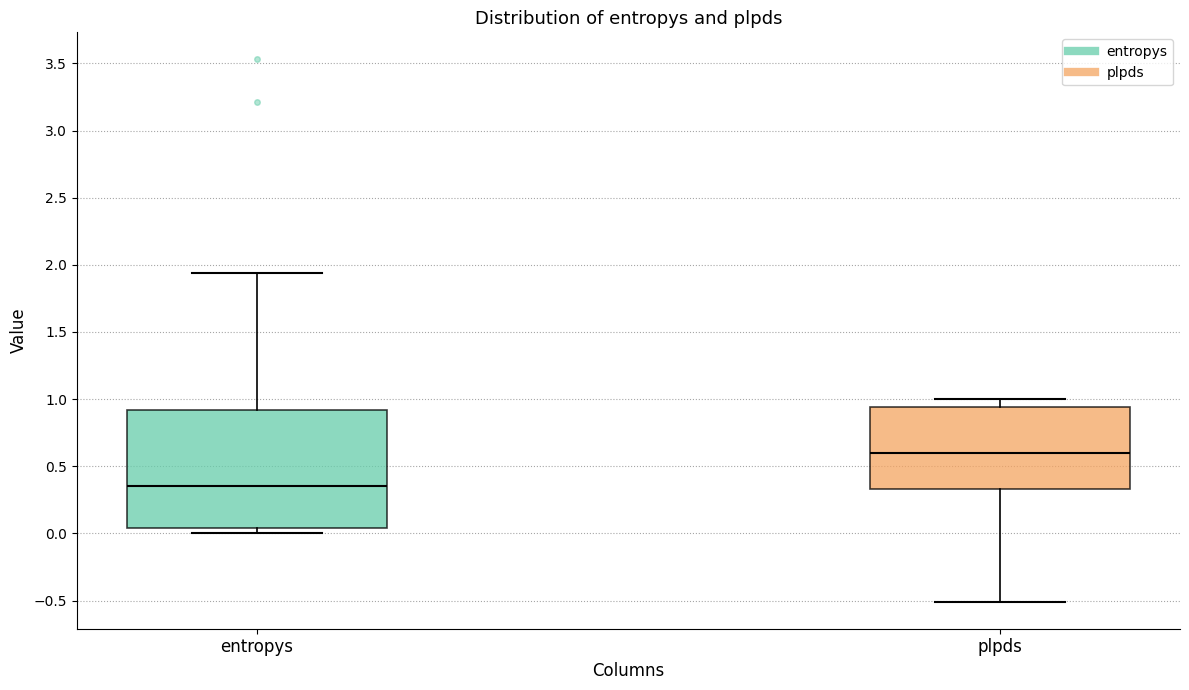

Where does the median line of the box for entropys sit on the y-axis? The values are not printed on the chart, so give them approximately, as read against the axis.

0.35